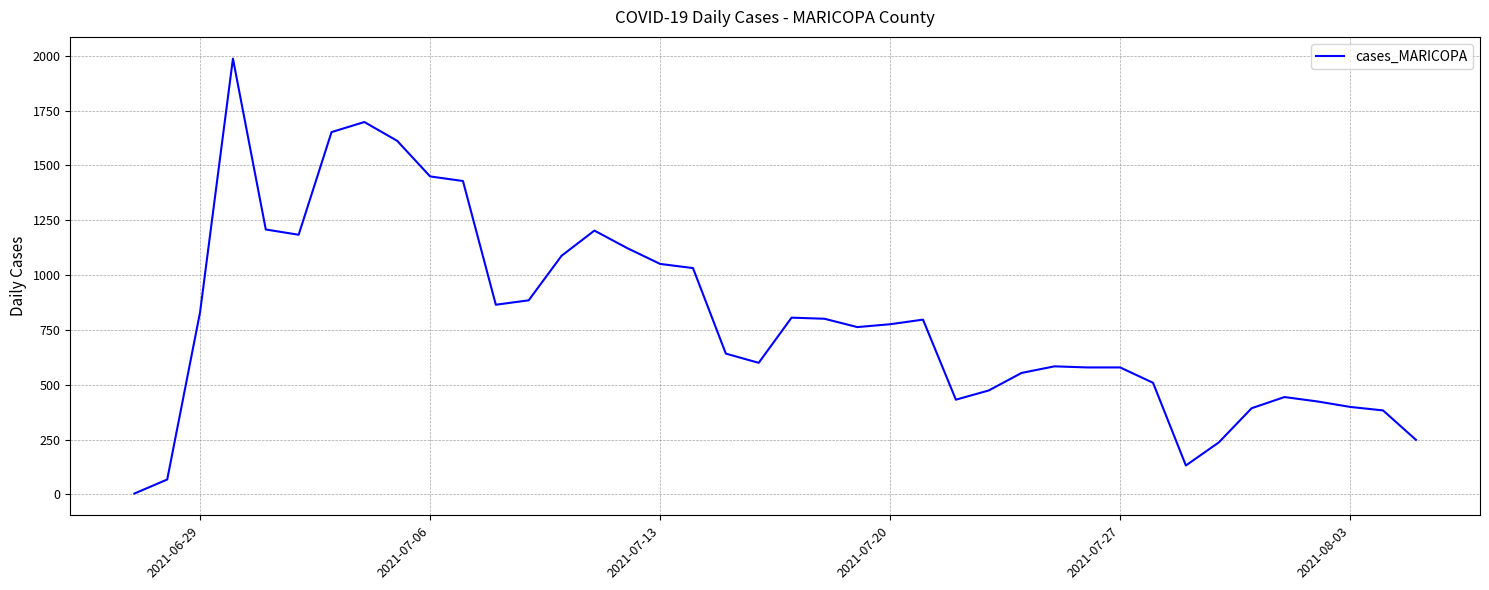

What is the maximum value shown in the chart?

1987